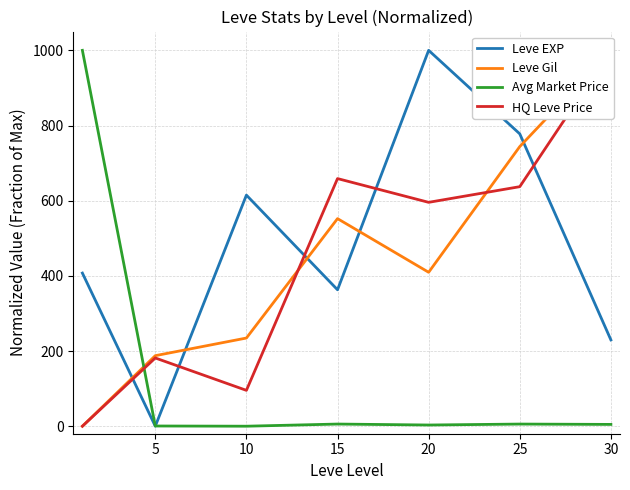

The value of Leve Gil at 30 is 1000.0. True or false?

True